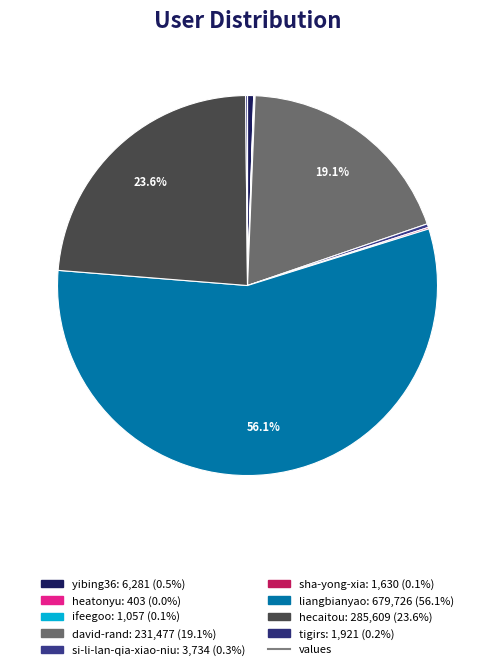

How many segments does this pie chart have?

9